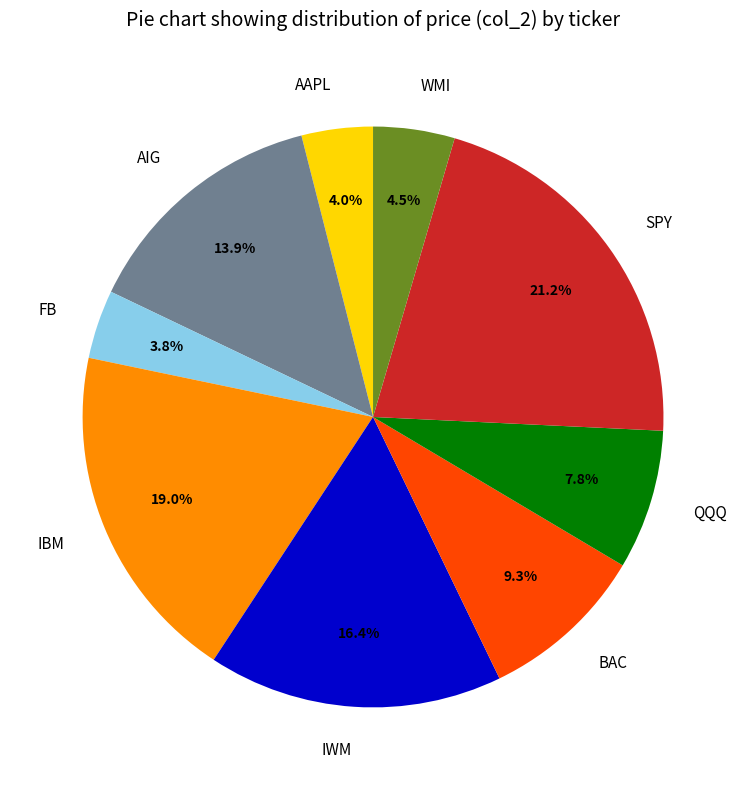

Approximately how many times larger is the value at AAPL compared to BAC?

0.4